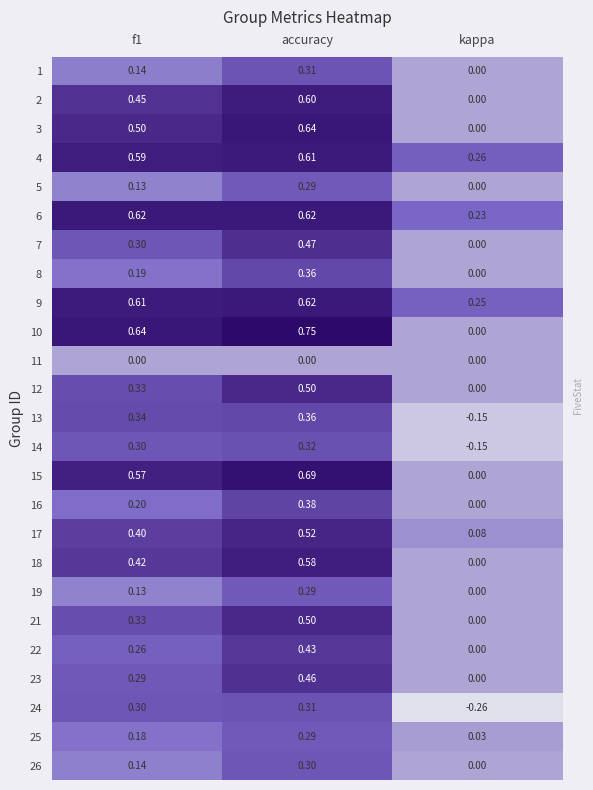

Which category has the lowest value across all series?

kappa